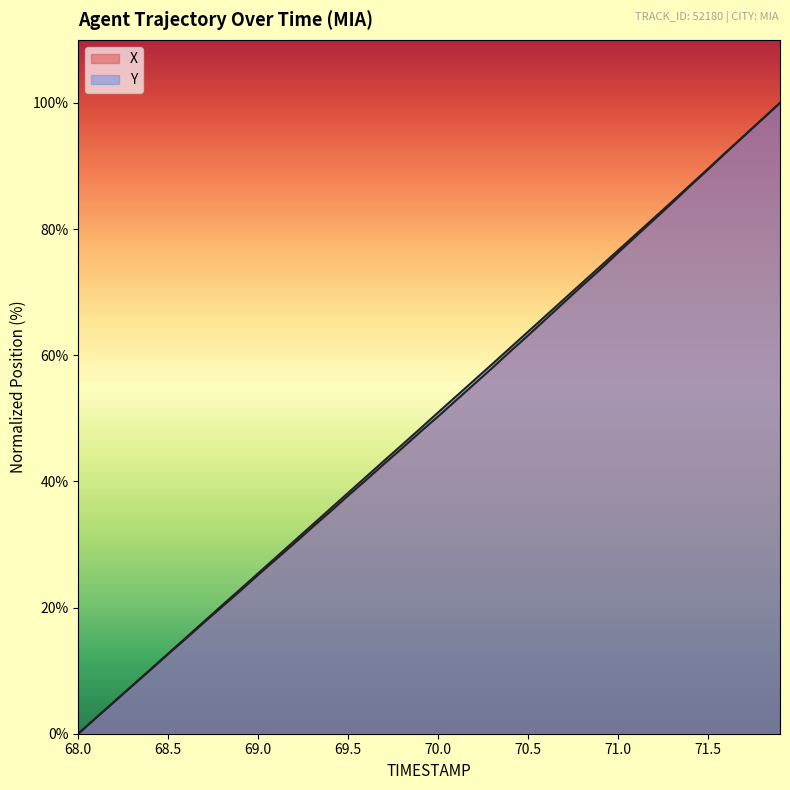

Which series has the largest total across all categories?

Y